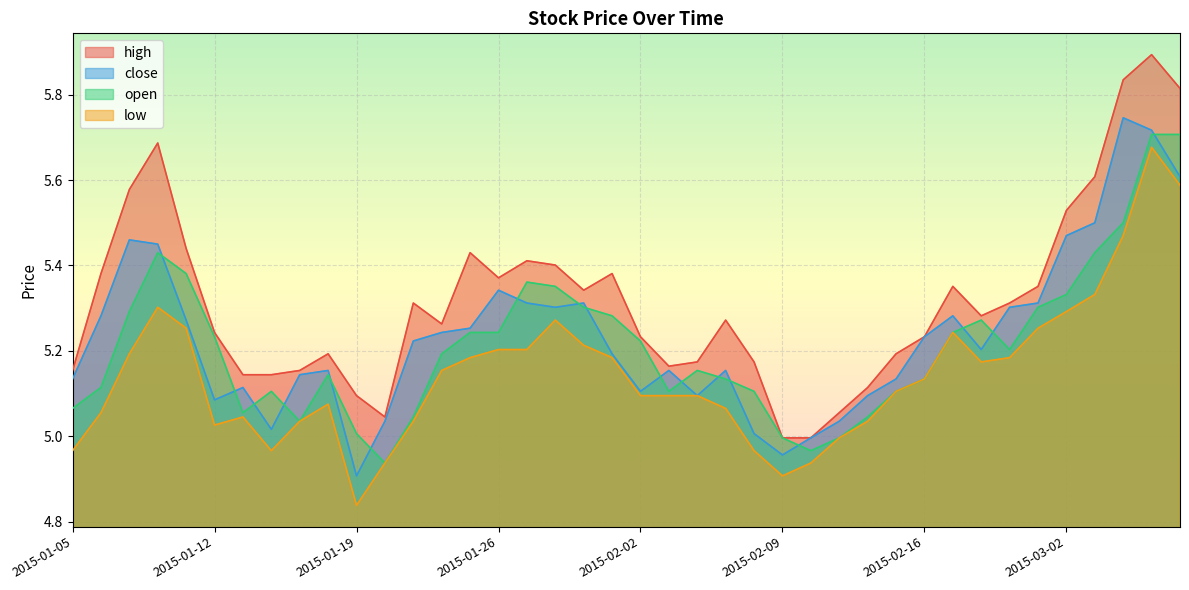

Which series has the largest total across all categories?

high